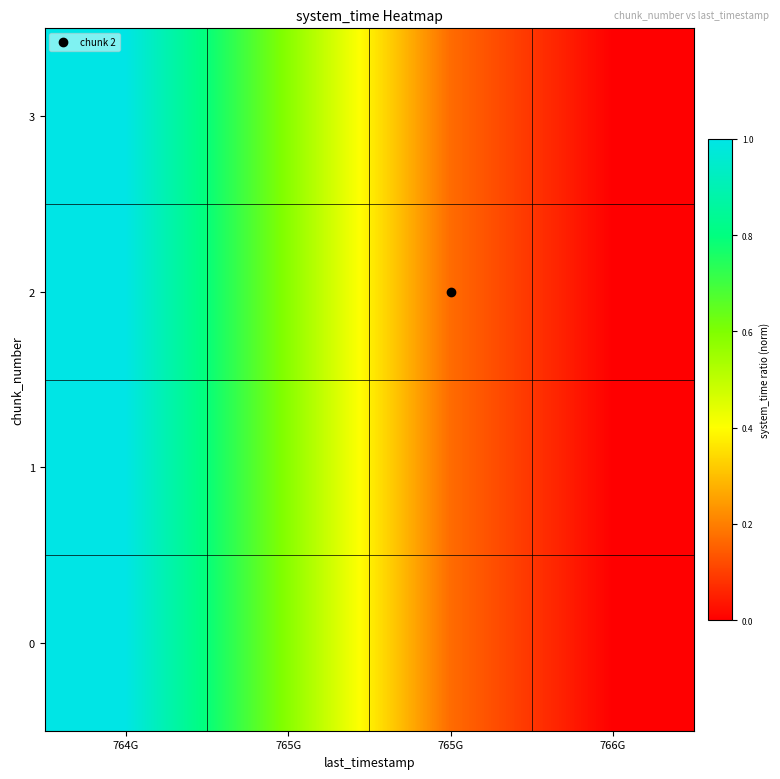

Reading right to left, transcribe all the data shown in this chart.

0: 766G=0.0	765G=0.2	765G=0.6	764G=1.0
1: 766G=0.0	765G=0.2	765G=0.6	764G=1.0
2: 766G=0.0	765G=0.2	765G=0.6	764G=1.0
3: 766G=0.0	765G=0.2	765G=0.6	764G=1.0